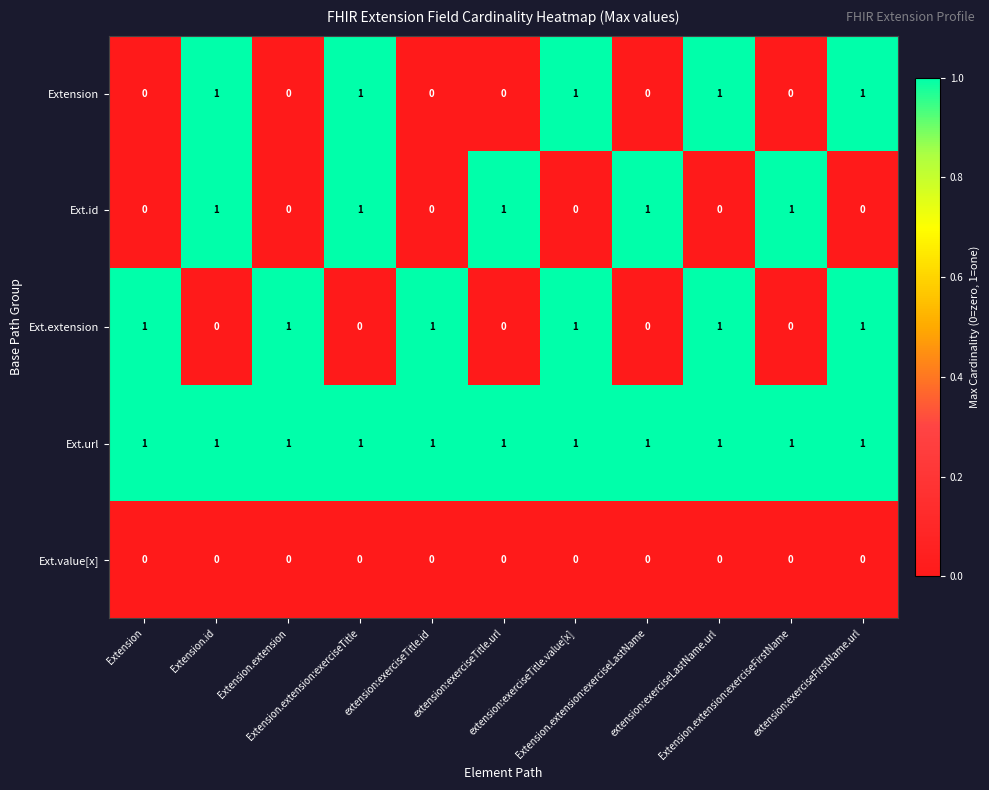

Reading left to right, extract all data points from this chart.

Extension: Extension=0	Extension.id=1	Extension.extension=0	Extension.extension:exerciseTitle=1	extension:exerciseTitle.id=0	extension:exerciseTitle.url=0	extension:exerciseTitle.value[x]=1	Extension.extension:exerciseLastName=0	extension:exerciseLastName.url=1	Extension.extension:exerciseFirstName=0	extension:exerciseFirstName.url=1
Ext.id: Extension=0	Extension.id=1	Extension.extension=0	Extension.extension:exerciseTitle=1	extension:exerciseTitle.id=0	extension:exerciseTitle.url=1	extension:exerciseTitle.value[x]=0	Extension.extension:exerciseLastName=1	extension:exerciseLastName.url=0	Extension.extension:exerciseFirstName=1	extension:exerciseFirstName.url=0
Ext.extension: Extension=1	Extension.id=0	Extension.extension=1	Extension.extension:exerciseTitle=0	extension:exerciseTitle.id=1	extension:exerciseTitle.url=0	extension:exerciseTitle.value[x]=1	Extension.extension:exerciseLastName=0	extension:exerciseLastName.url=1	Extension.extension:exerciseFirstName=0	extension:exerciseFirstName.url=1
Ext.url: Extension=1	Extension.id=1	Extension.extension=1	Extension.extension:exerciseTitle=1	extension:exerciseTitle.id=1	extension:exerciseTitle.url=1	extension:exerciseTitle.value[x]=1	Extension.extension:exerciseLastName=1	extension:exerciseLastName.url=1	Extension.extension:exerciseFirstName=1	extension:exerciseFirstName.url=1
Ext.value[x]: Extension=0	Extension.id=0	Extension.extension=0	Extension.extension:exerciseTitle=0	extension:exerciseTitle.id=0	extension:exerciseTitle.url=0	extension:exerciseTitle.value[x]=0	Extension.extension:exerciseLastName=0	extension:exerciseLastName.url=0	Extension.extension:exerciseFirstName=0	extension:exerciseFirstName.url=0